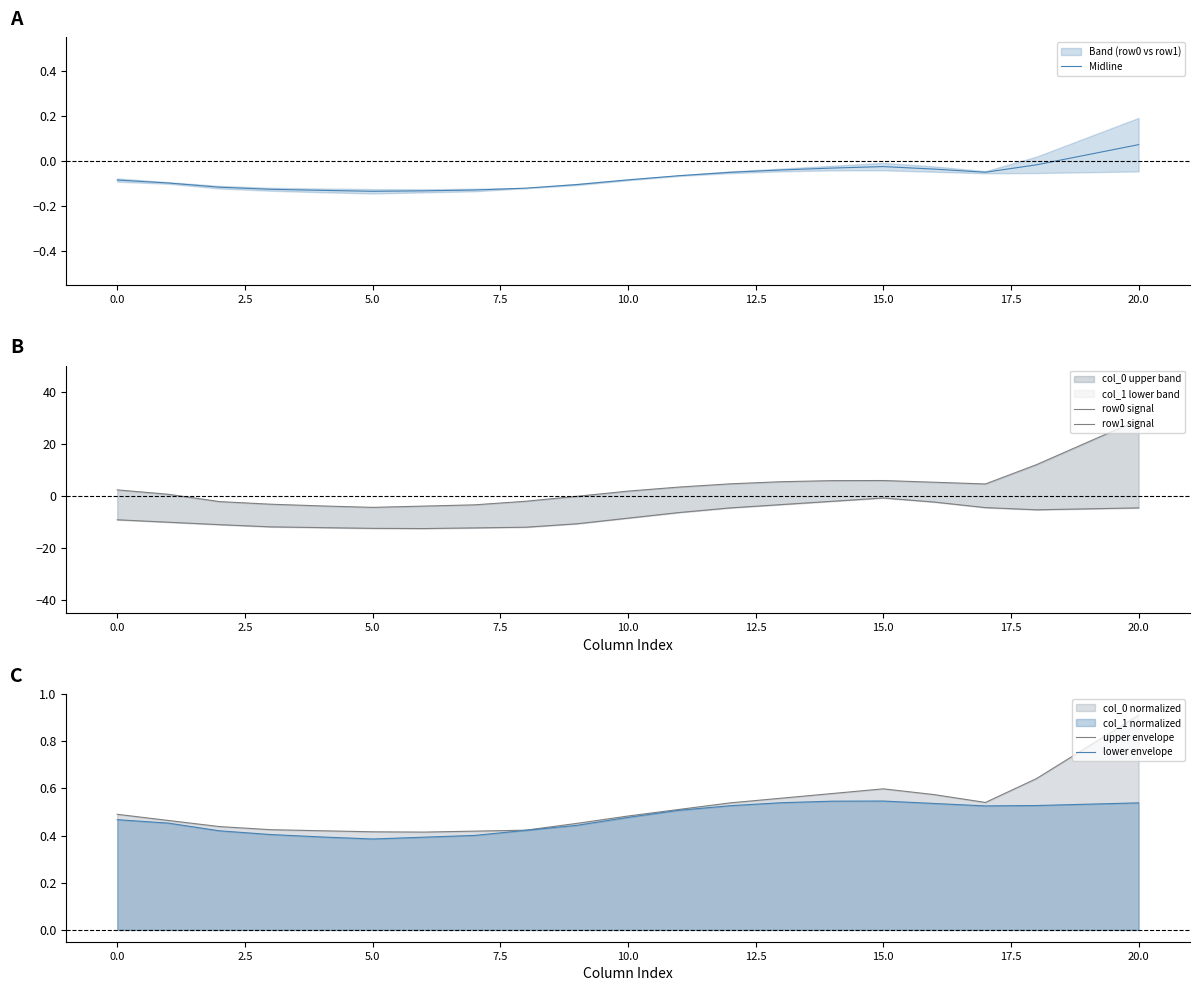

Rank the series at 5.0 from highest to lowest value.

upper envelope, lower envelope, Midline, row0 signal, row1 signal